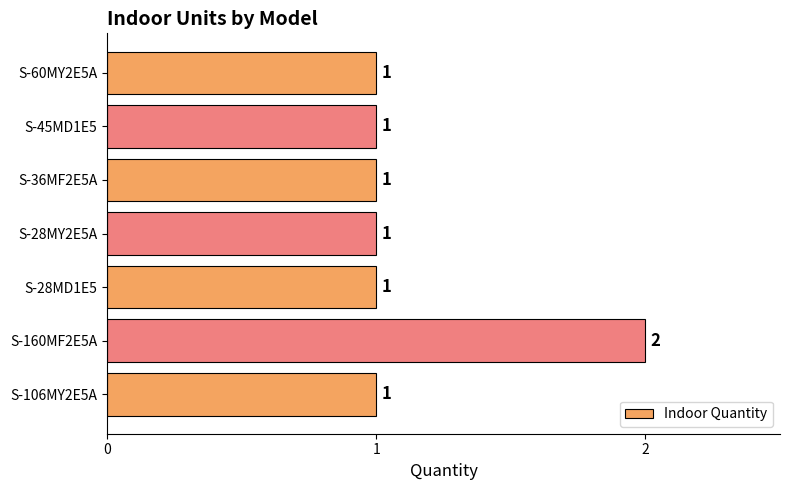

Between S-160MF2E5A and S-28MY2E5A, which is larger?

S-160MF2E5A